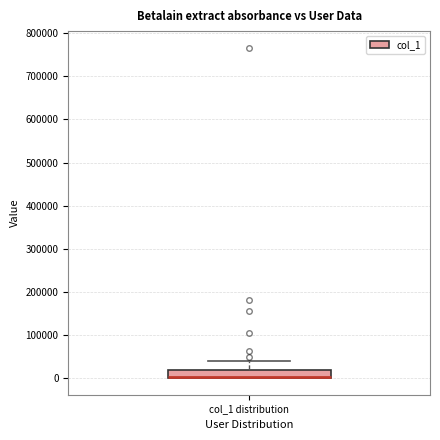

Transcribe this box plot: give where the median line is, the range the box spans, and where the two whiskers end, as read against the y-axis. The values are not printed on the chart, so give them approximately, as read against the axis.

median 0 (drawn on the box's lower edge), box 0 to 20000, whiskers 0 to 40000